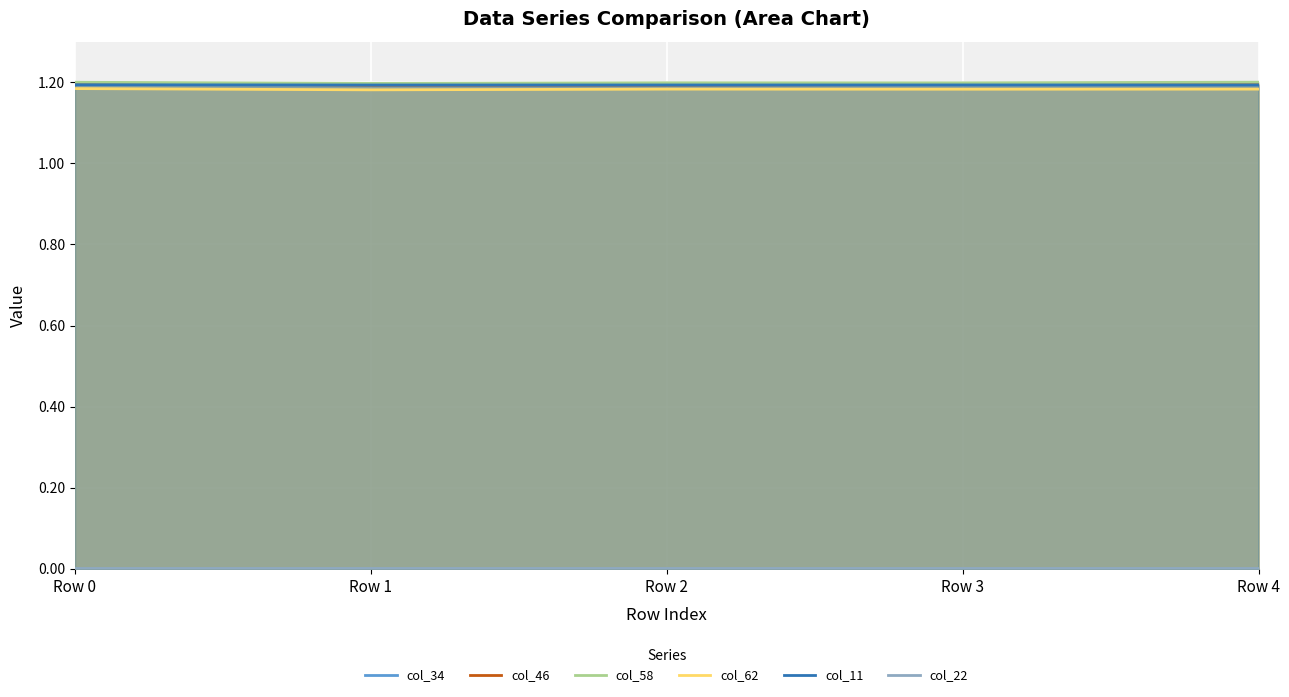

Reading left to right, extract all data points from this chart.

col_34: Row 0=0.0	Row 1=0.0	Row 2=0.0	Row 3=0.0	Row 4=0.0
col_46: Row 0=1.2	Row 1=1.2	Row 2=1.2	Row 3=1.2	Row 4=1.2
col_58: Row 0=1.2	Row 1=1.2	Row 2=1.2	Row 3=1.2	Row 4=1.2
col_62: Row 0=1.2	Row 1=1.2	Row 2=1.2	Row 3=1.2	Row 4=1.2
col_11: Row 0=1.2	Row 1=1.2	Row 2=1.2	Row 3=1.2	Row 4=1.2
col_22: Row 0=0.0	Row 1=0.0	Row 2=0.0	Row 3=0.0	Row 4=0.0